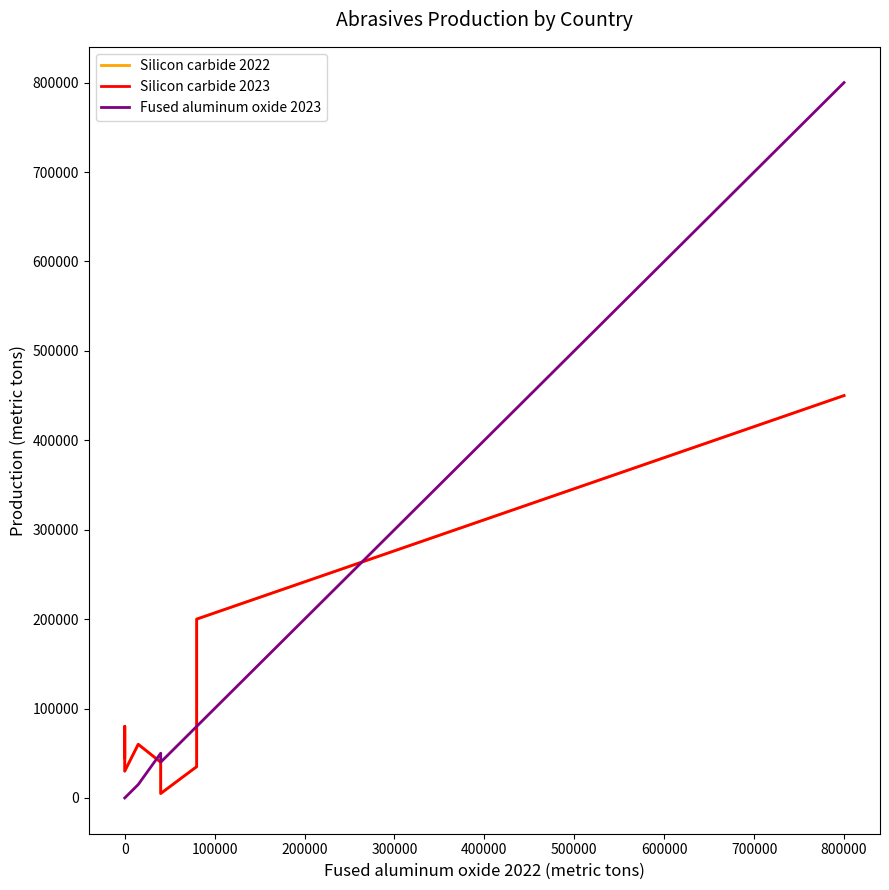

What position from the right is 500000?

4